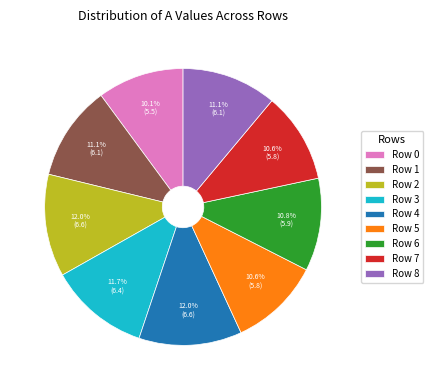

Is the sum of Row 2 and Row 4 greater than half?

No